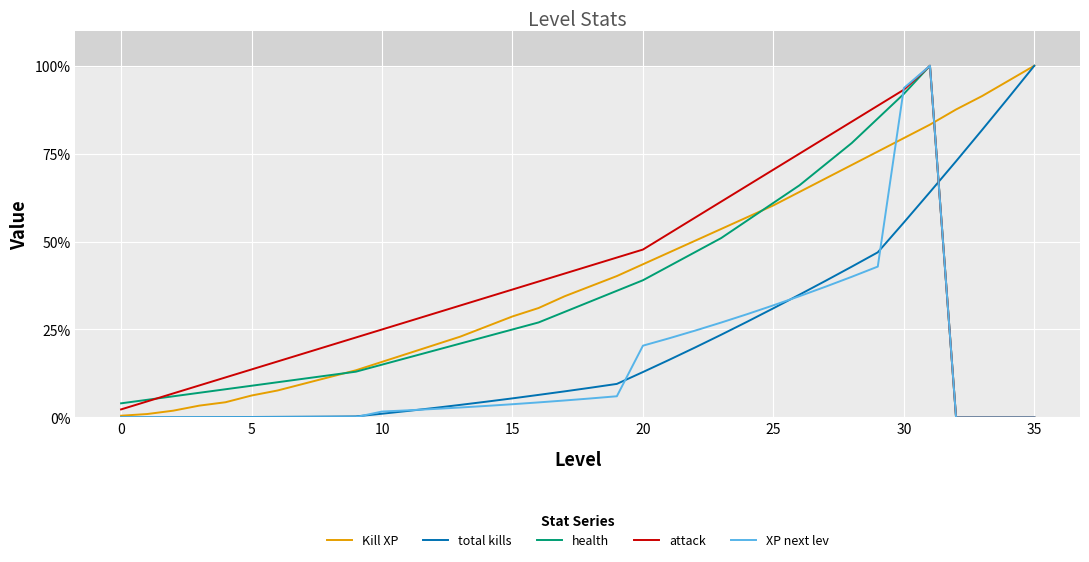

True or false: total kills and attack intersect in this chart.

True